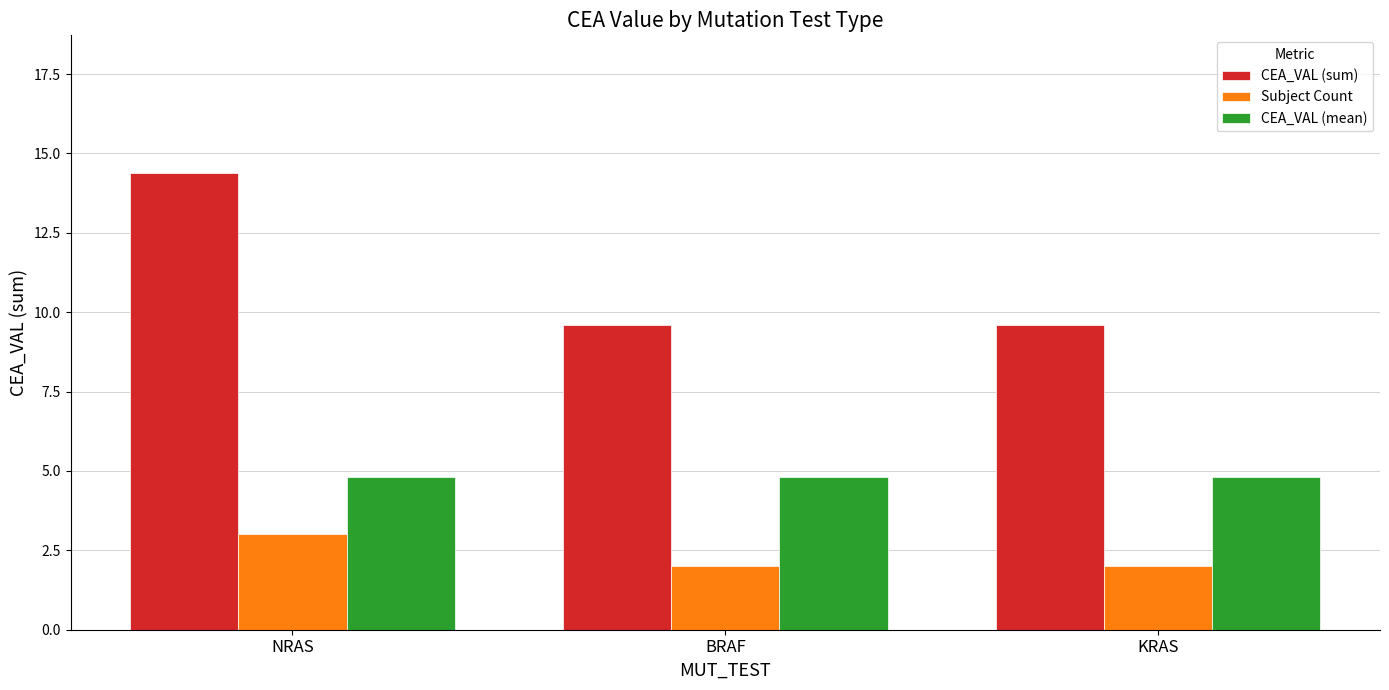

What is the total value across all series at BRAF?

16.4